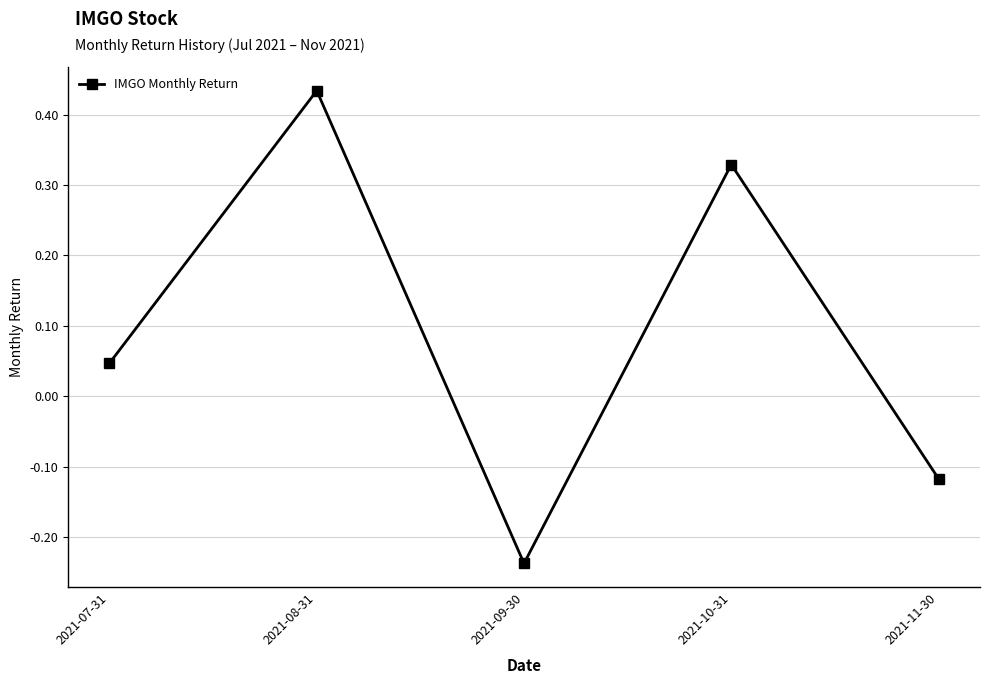

What is the change in value from 2021-07-31 to 2021-08-31?

+0.4